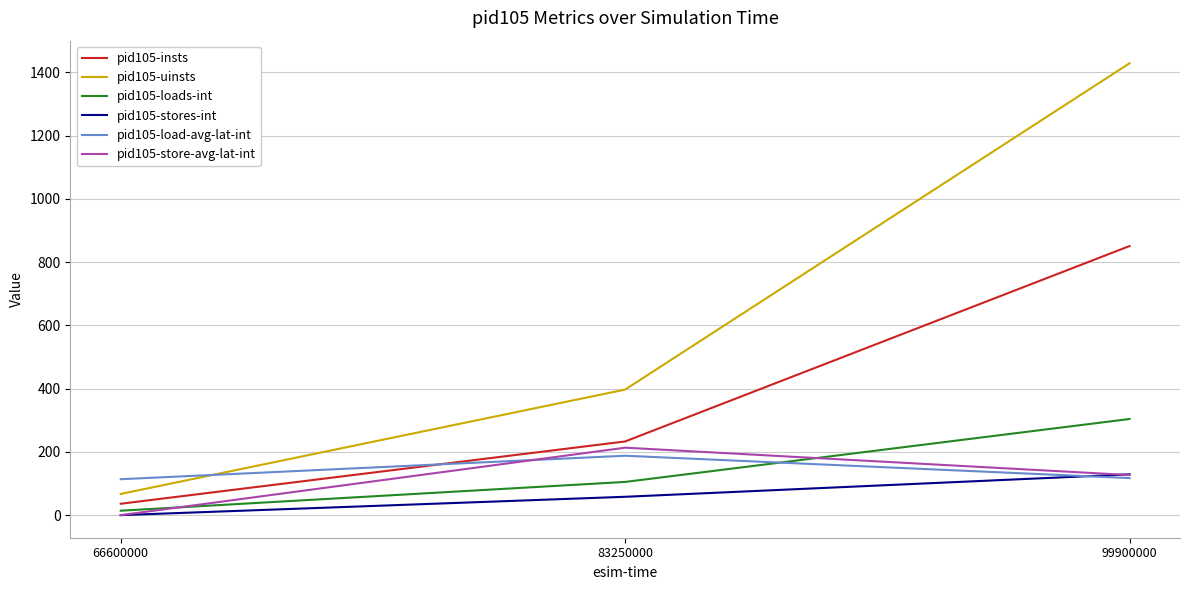

What are all the series names shown in the legend?

pid105-insts, pid105-uinsts, pid105-loads-int, pid105-stores-int, pid105-load-avg-lat-int, pid105-store-avg-lat-int